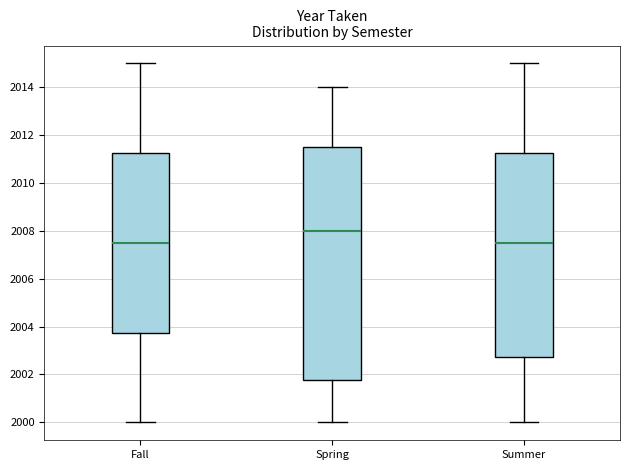

Reading left to right, read every box against the y-axis: the position of its median line, the range the box covers, and the ends of its whiskers. The values are not printed on the chart, so give them approximately, as read against the axis.

Fall: median 2007.6, box 2003.8 to 2011.2, whiskers 2000.0 to 2015.0
Spring: median 2008.0, box 2001.8 to 2011.6, whiskers 2000.0 to 2014.0
Summer: median 2007.6, box 2002.8 to 2011.2, whiskers 2000.0 to 2015.0